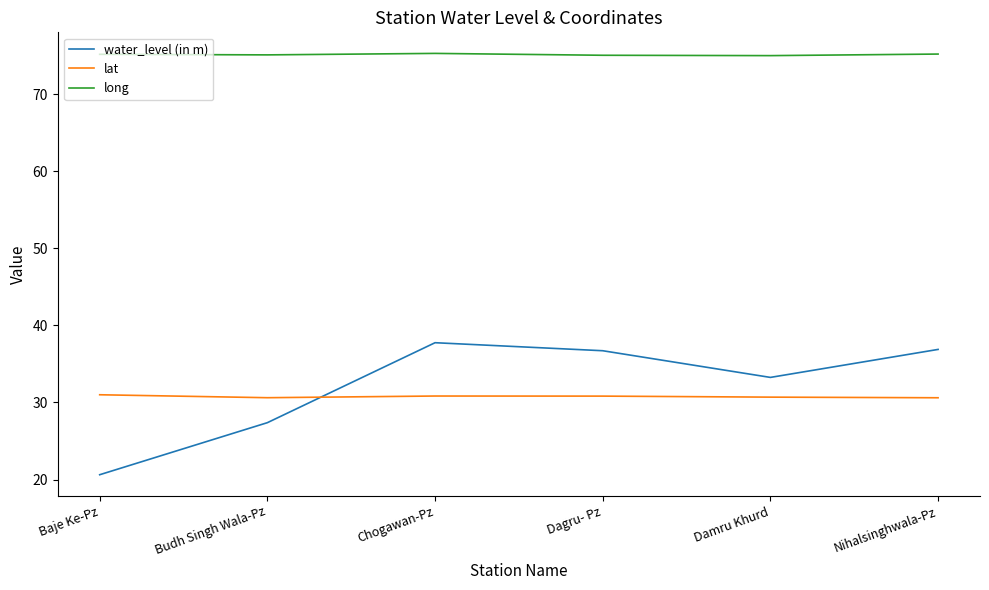

Does the chart display data point markers on the line(s)?

No